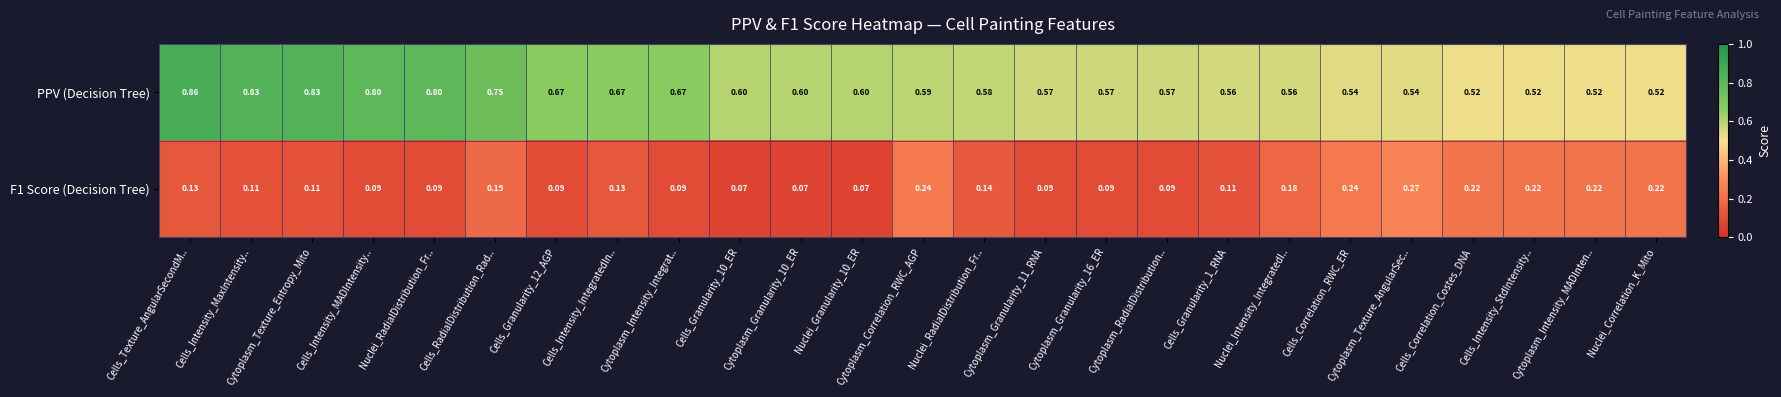

How many categories are shown in the chart?

25